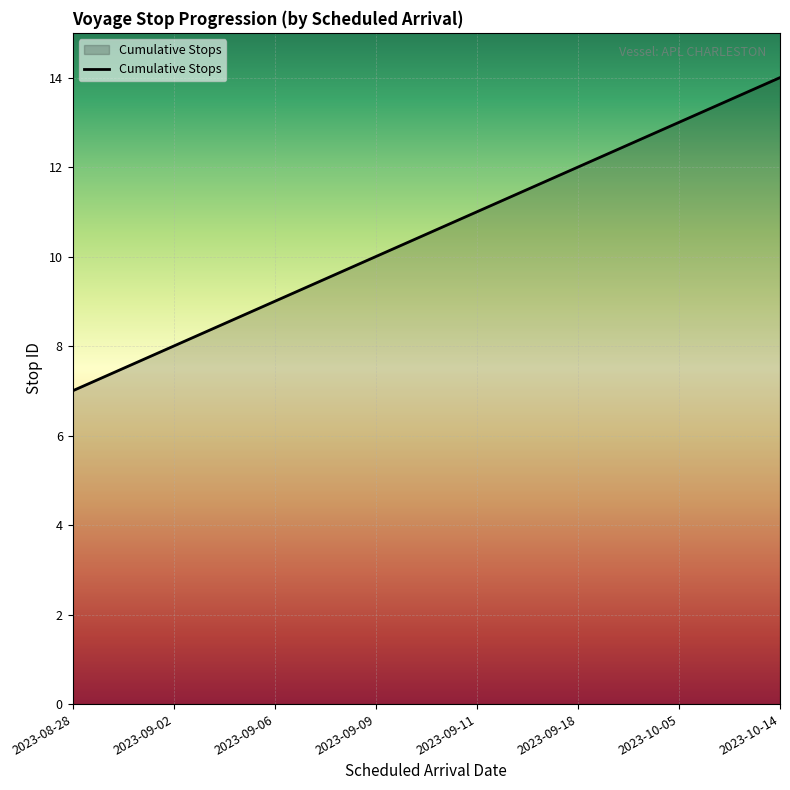

What is the difference between the maximum and minimum values?

7